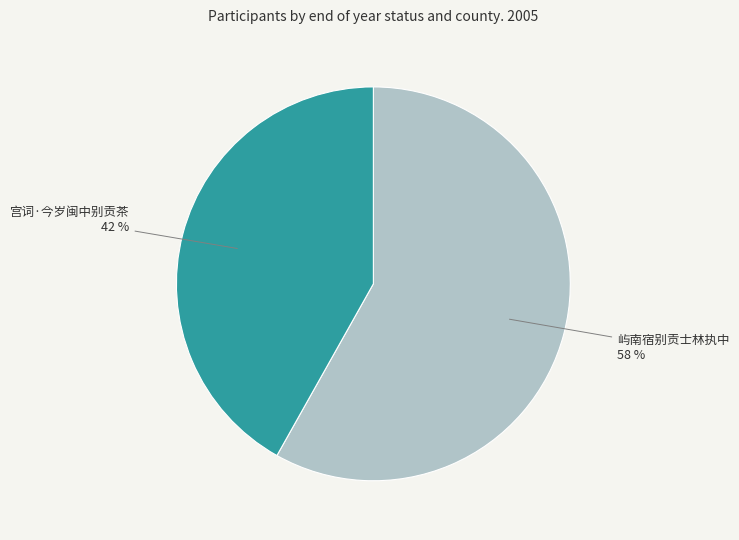

The 宫词·今岁闽中别贡茶 slice represents 51% of the pie. True or false?

False